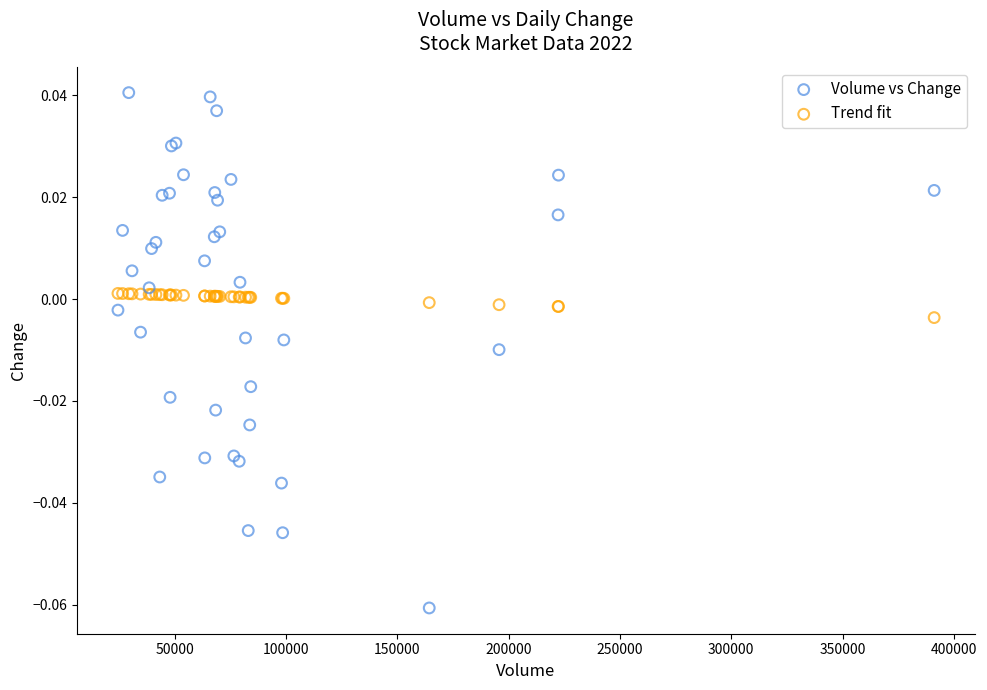

Which series contains the highest Y value?

Volume vs Change